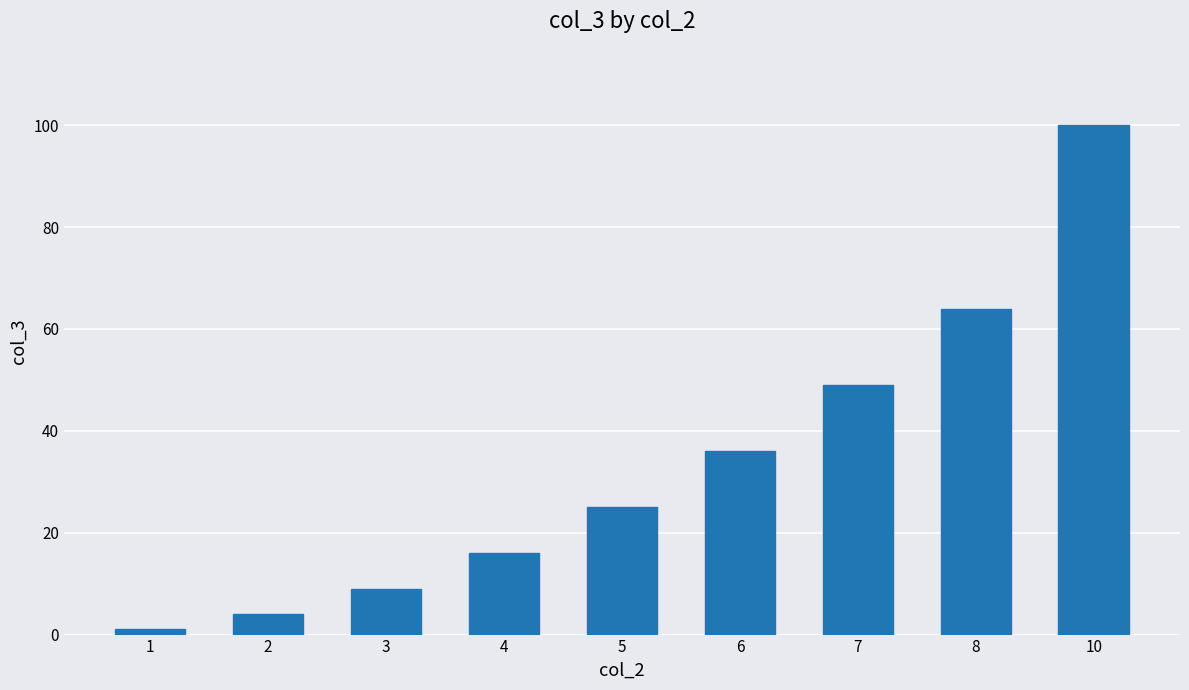

True or false: the data shows 25 at 5.

True